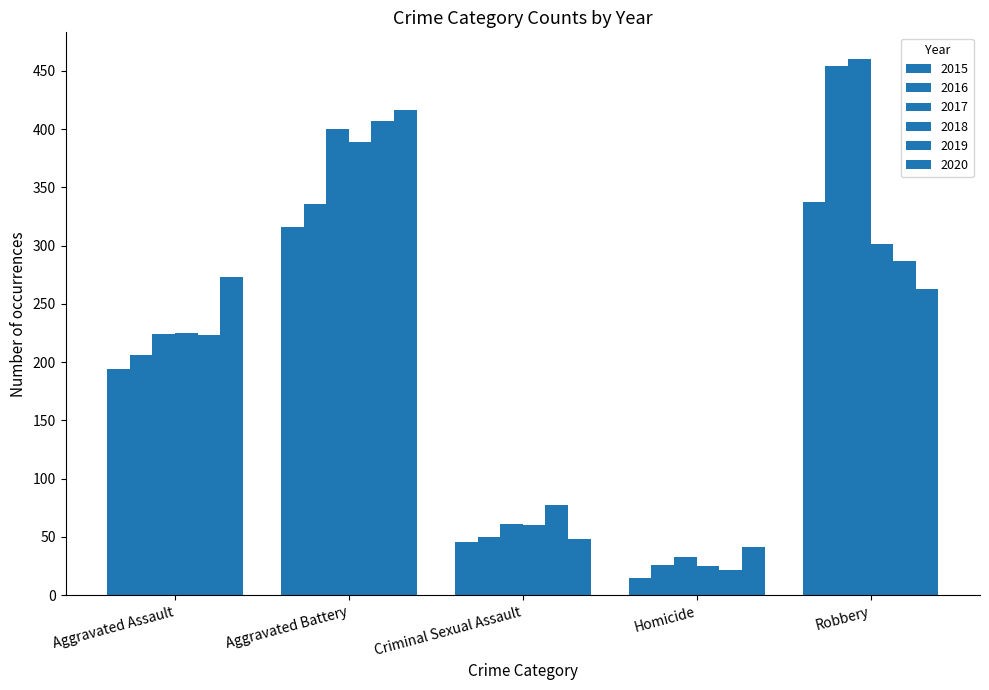

Rank the series at Homicide from highest to lowest value.

2020, 2017, 2016, 2018, 2019, 2015